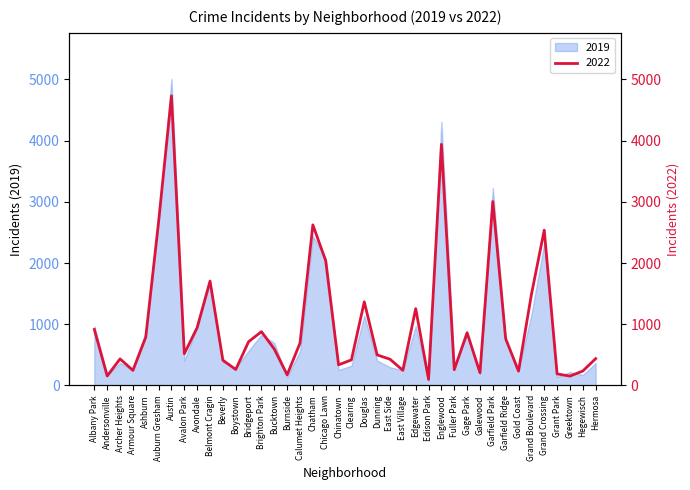

What is the sum of the 2019 values at Brighton Park and Burnside?

970